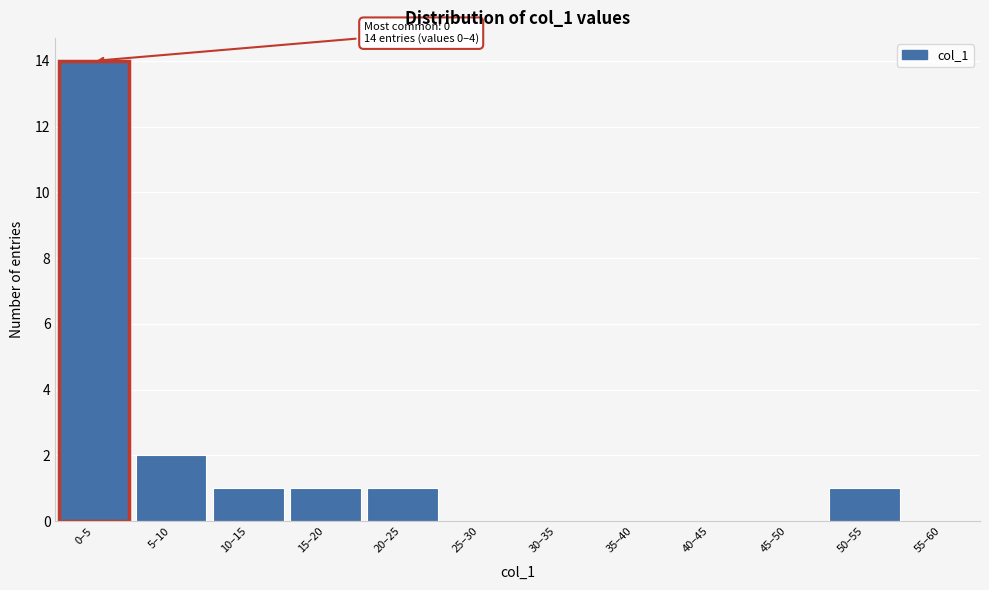

Reading right to left, transcribe all the data shown in this chart.

55–60=0	50–55=1	45–50=0	40–45=0	35–40=0	30–35=0	25–30=0	20–25=1	15–20=1	10–15=1	5–10=2	0–5=14